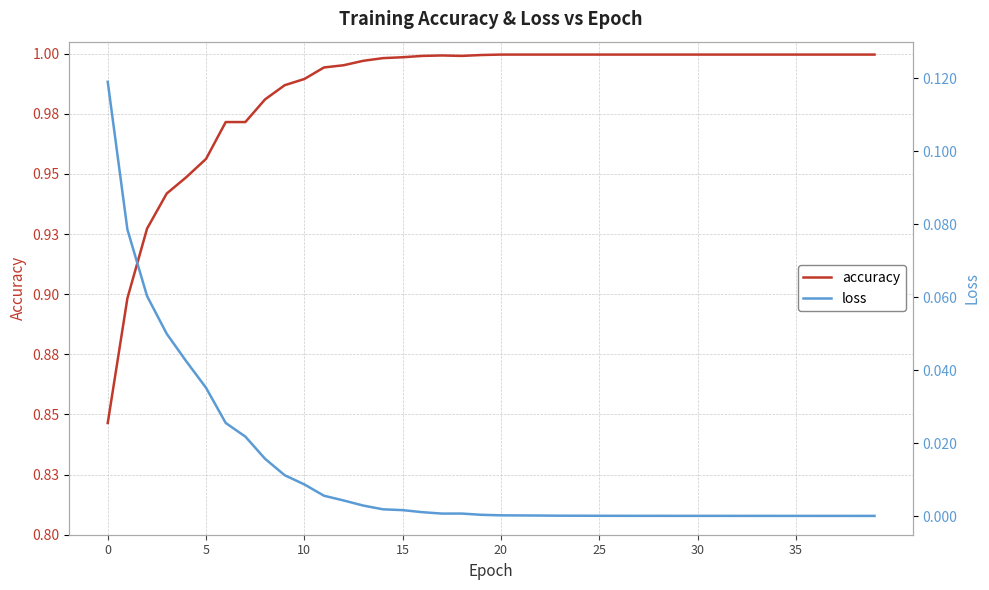

What is the difference between the maximum and minimum values in the accuracy series?

0.2